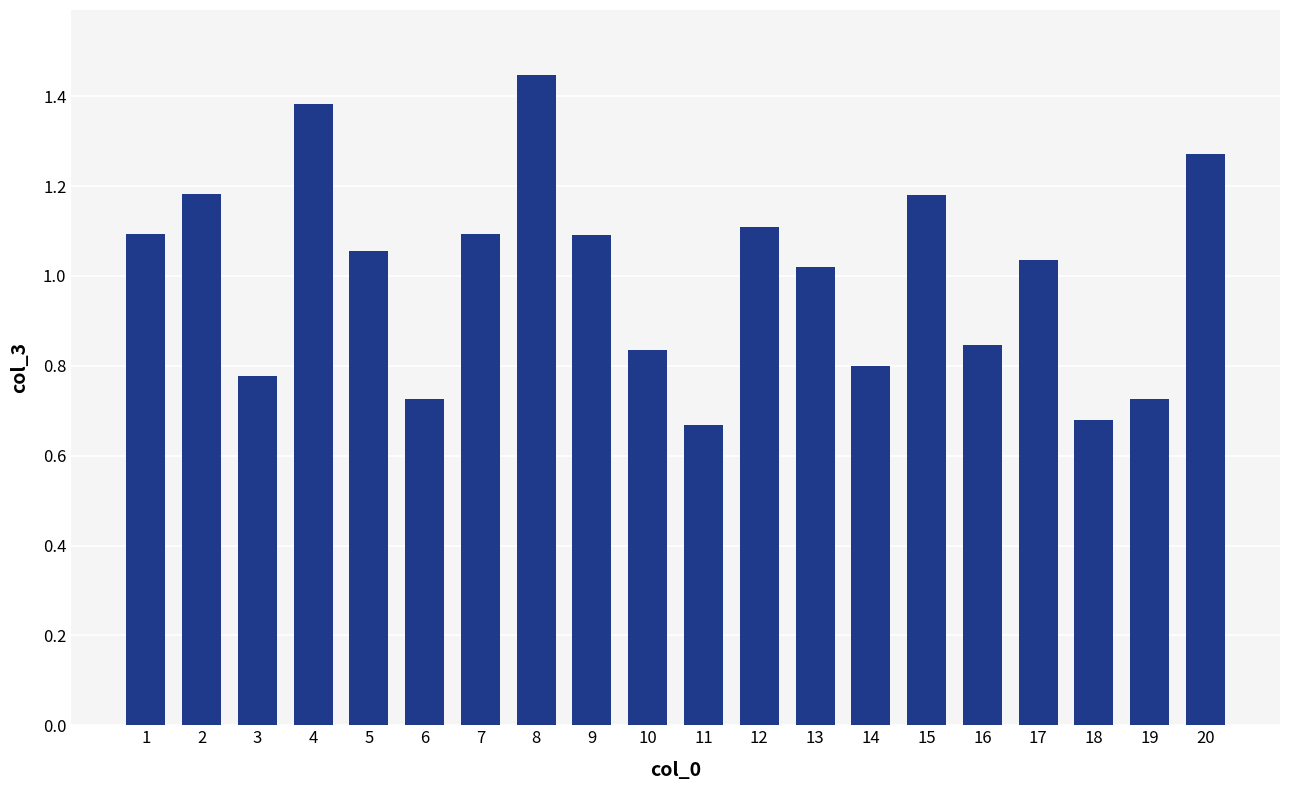

Which label corresponds to the largest value in the chart?

8